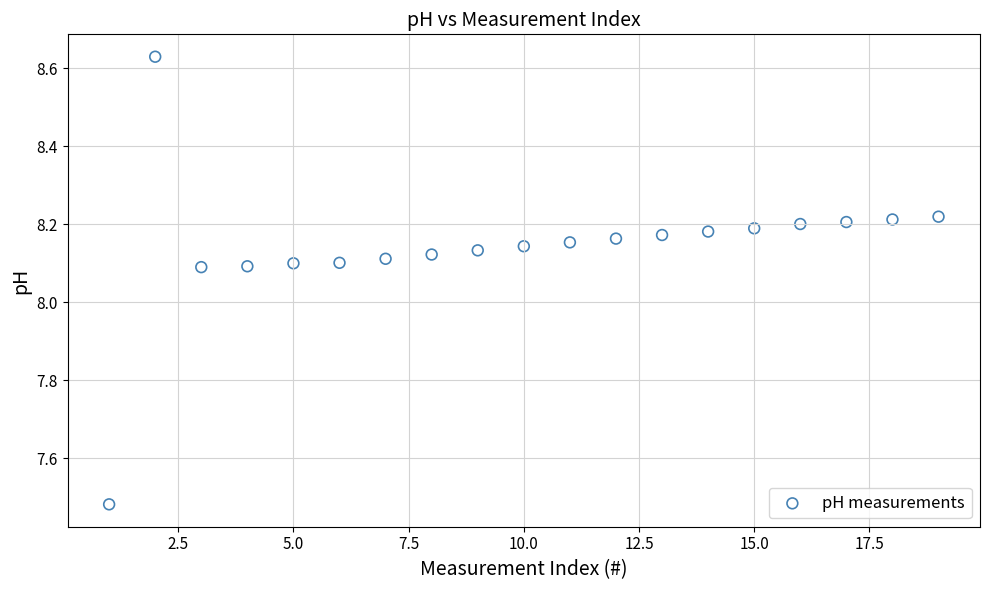

What is the range of X values (max minus min)?

18.0